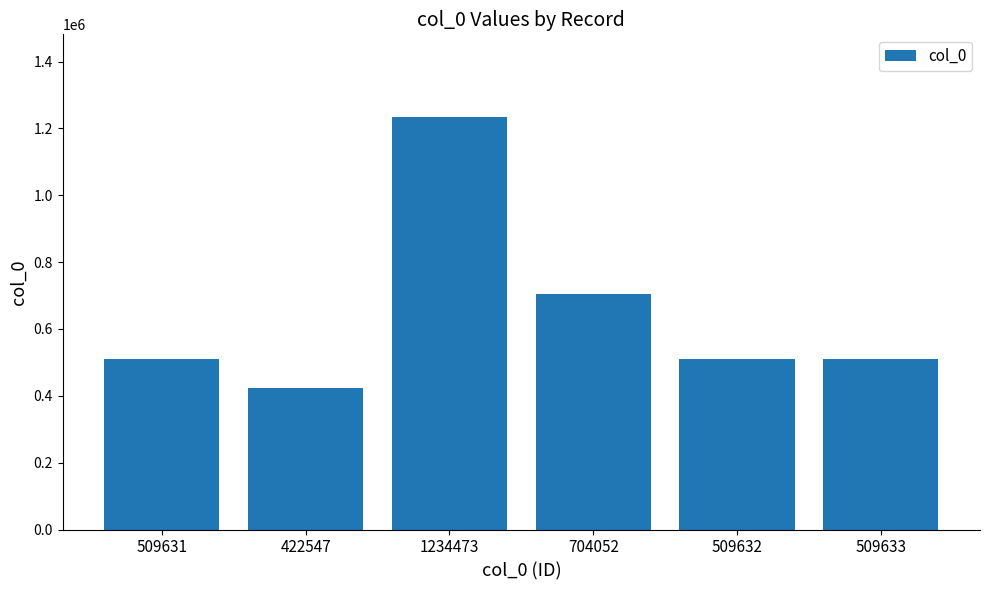

Which label corresponds to the smallest value in the chart?

422547